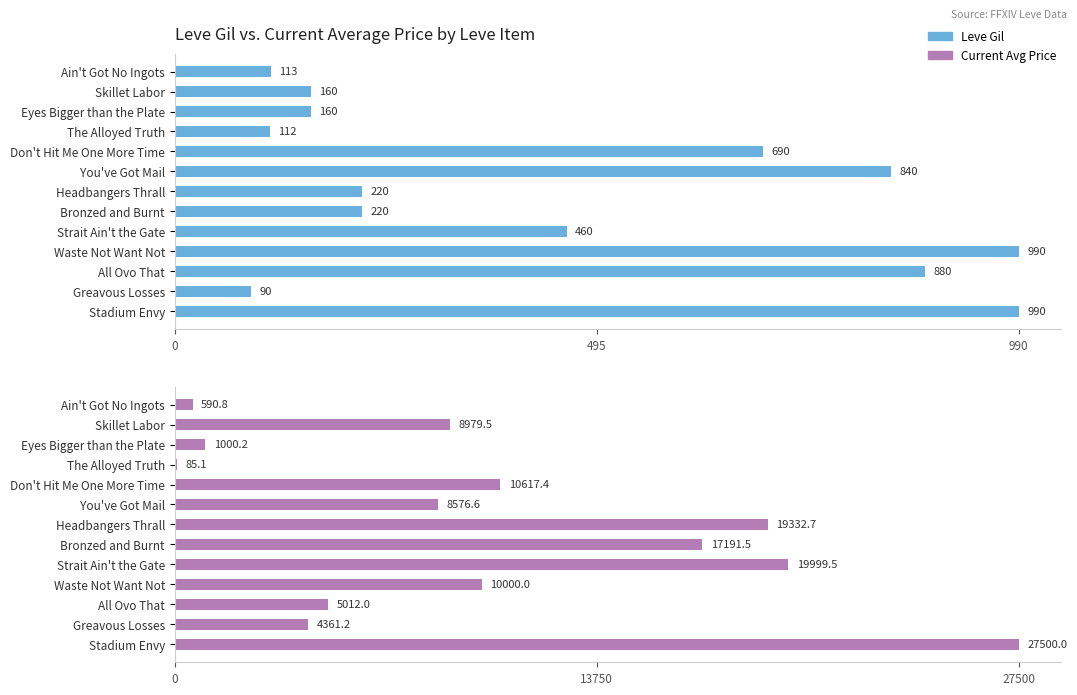

What is the maximum value for Current Avg Price?

27500.0